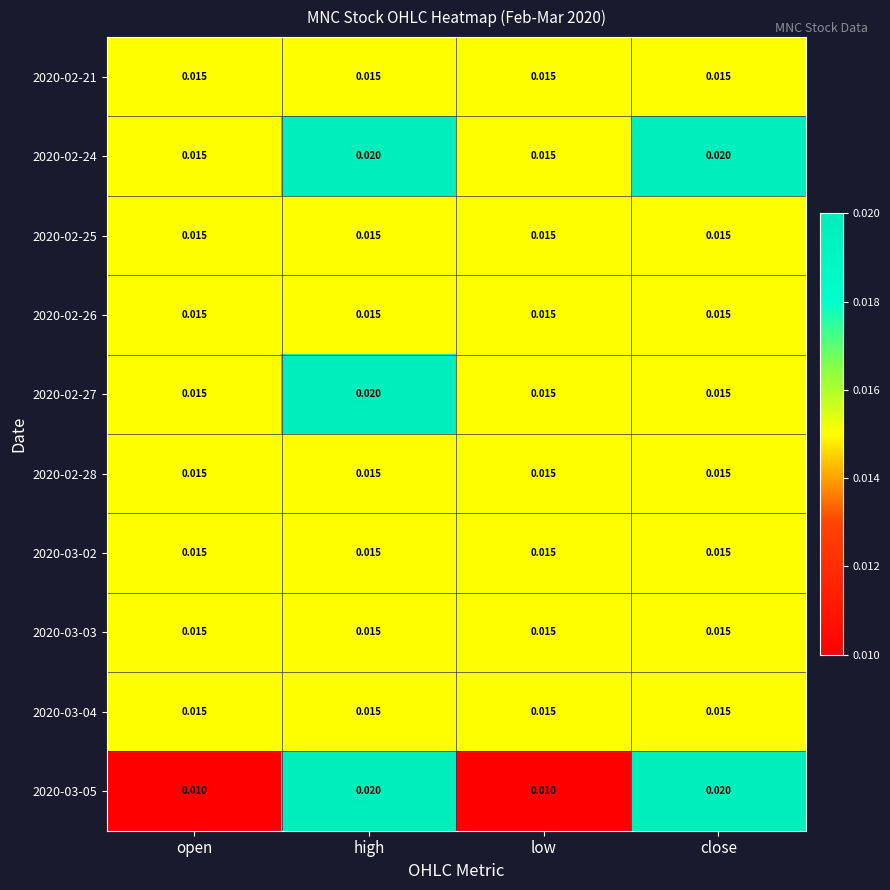

At which category is the sum across all series the highest?

high